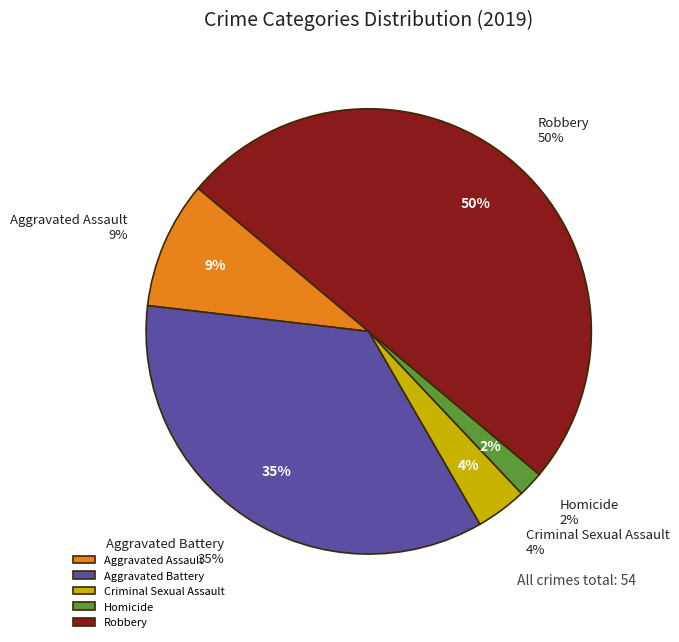

To the nearest percent, what percentage of the pie is Aggravated Battery?

35%